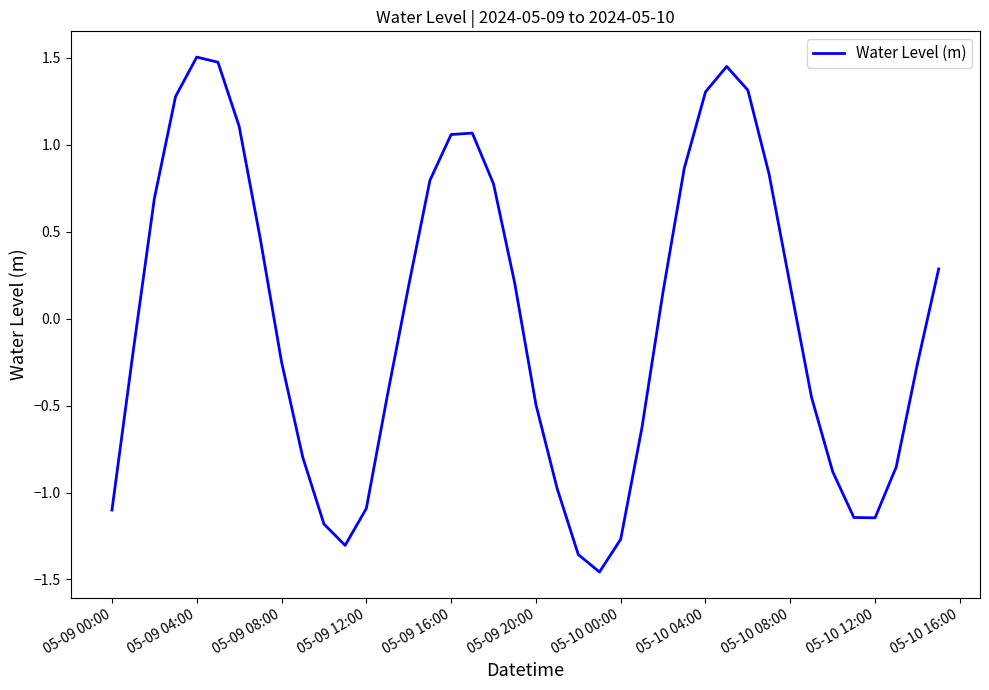

How many values are above zero?

20